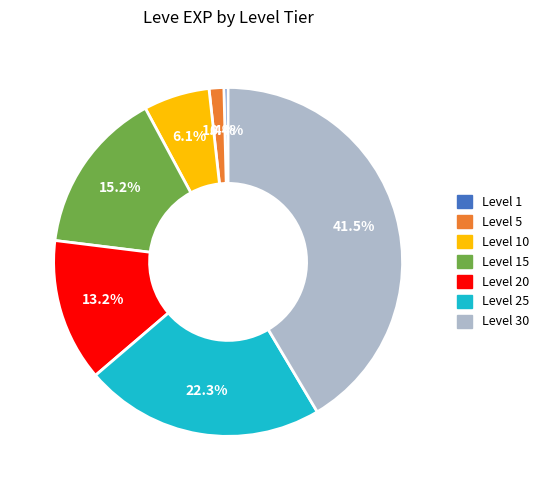

Is there any slice that represents more than half of the pie?

No